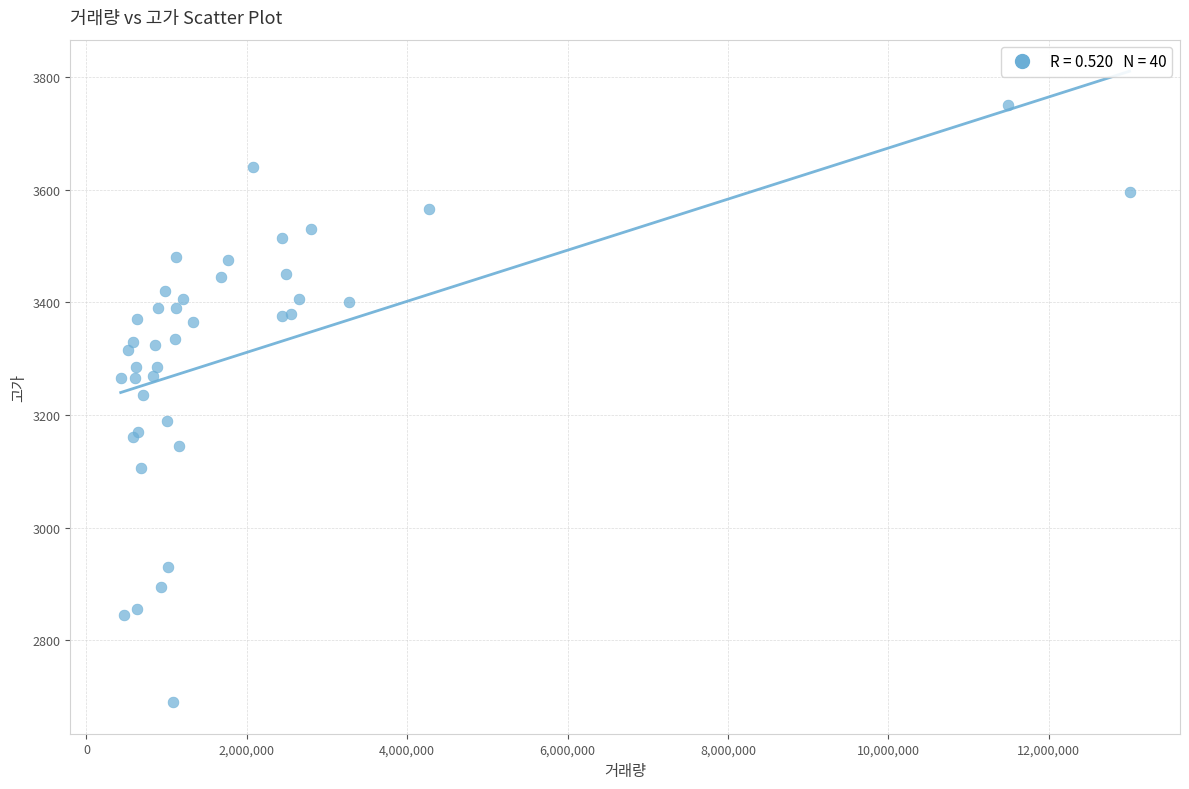

What Y value in the scatter plot is closest to 3220?

3235